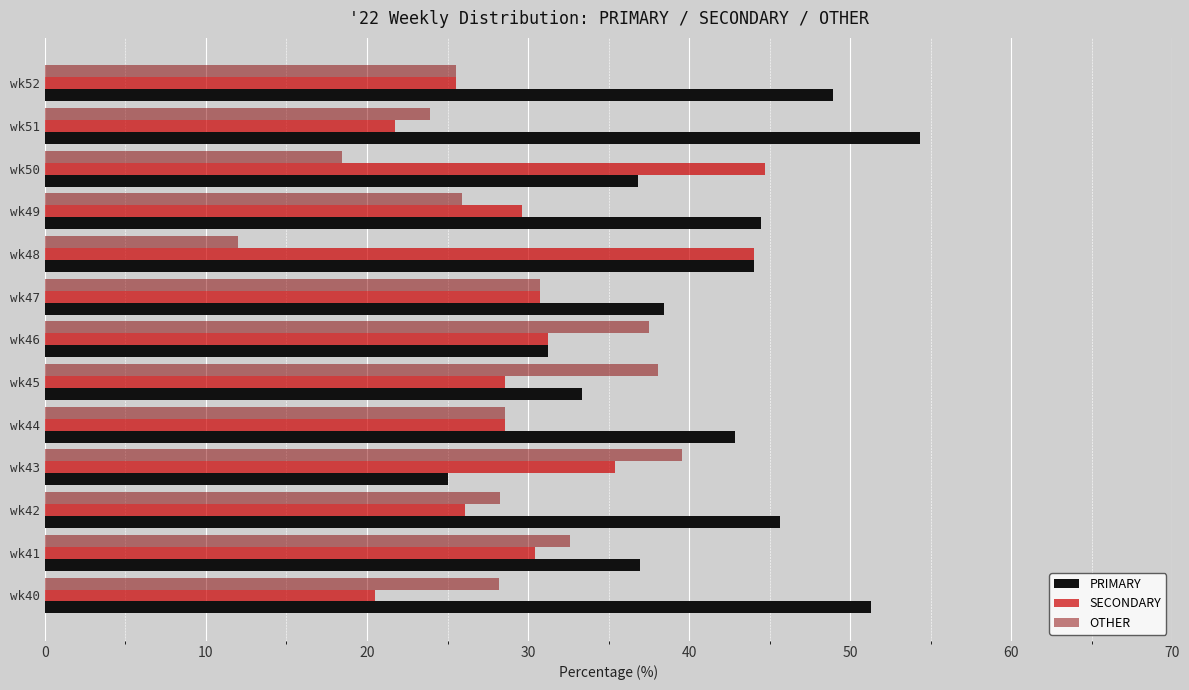

List the series in order of their peak value, highest first.

PRIMARY, SECONDARY, OTHER